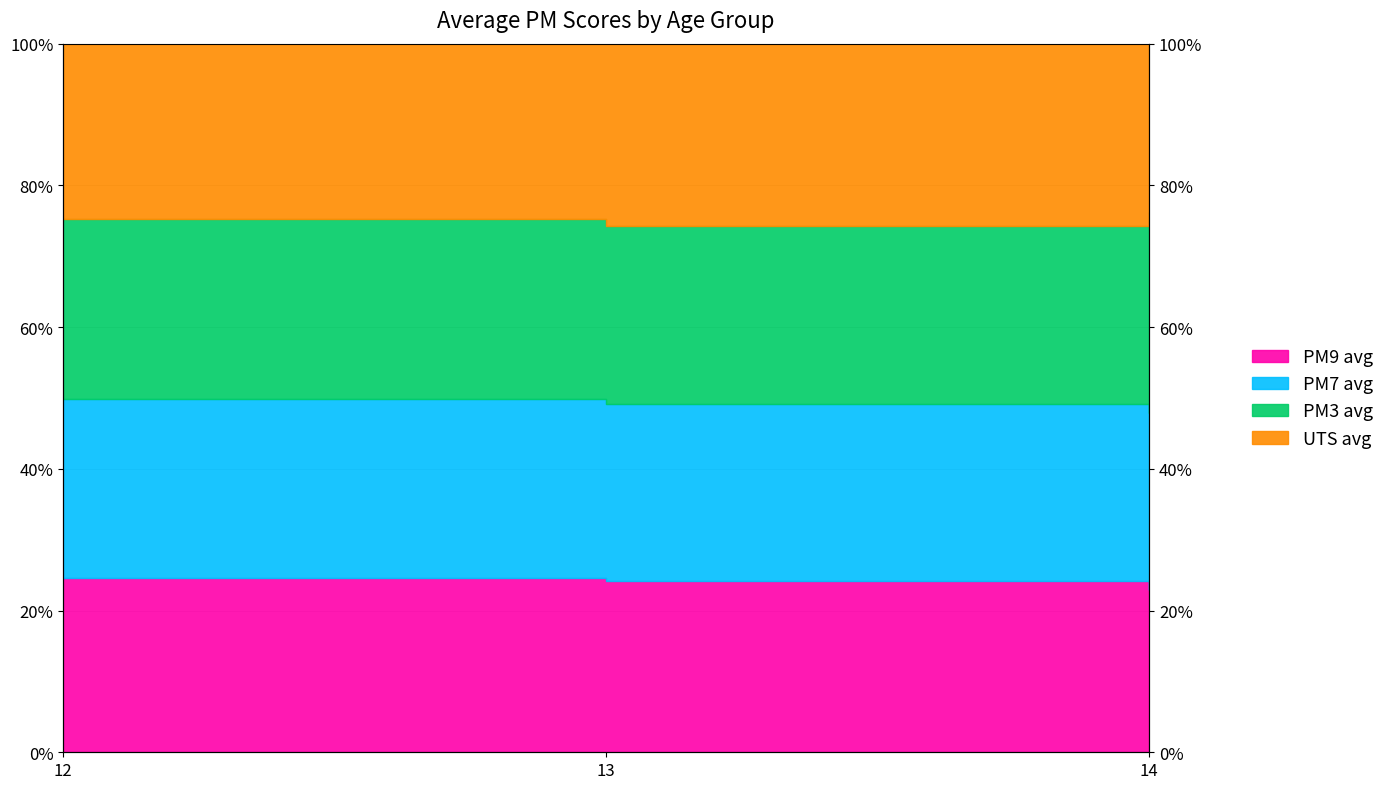

Which series has the largest total across all categories?

PM7 avg